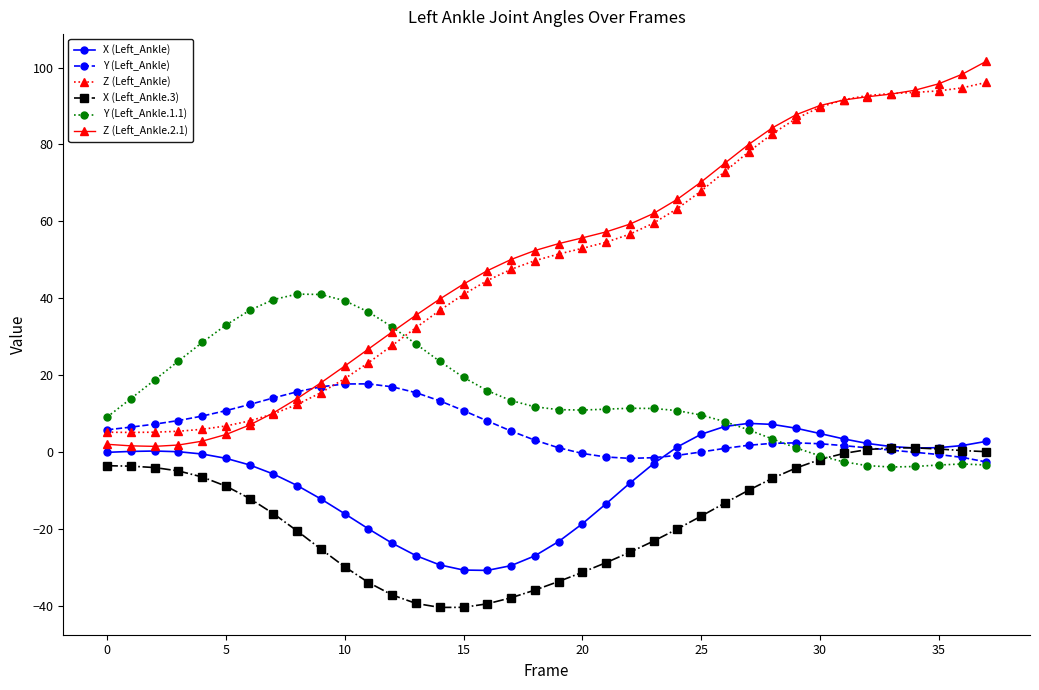

True or false: X (Left_Ankle.3) has more than 0 interior local peaks.

True